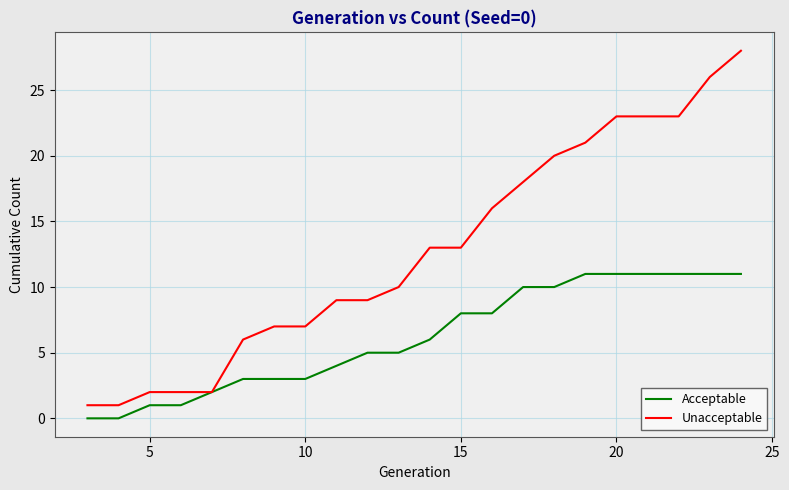

What is the sum of all Unacceptable values?

280